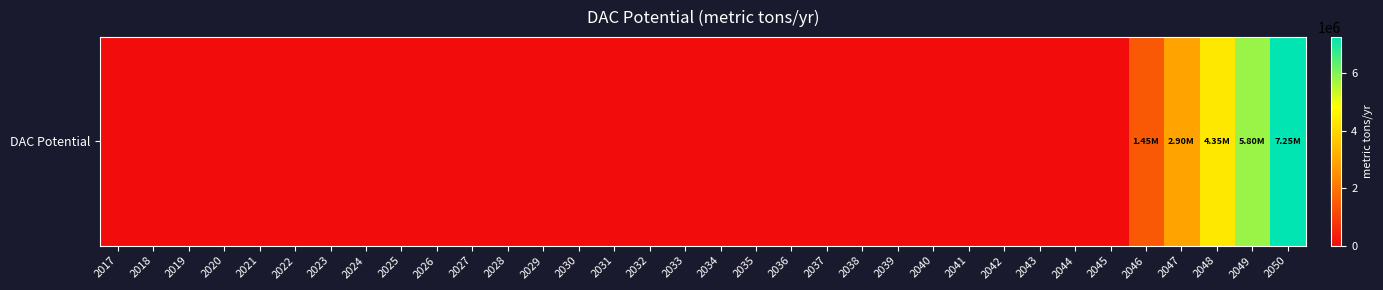

What is the sum of all values?

21750000